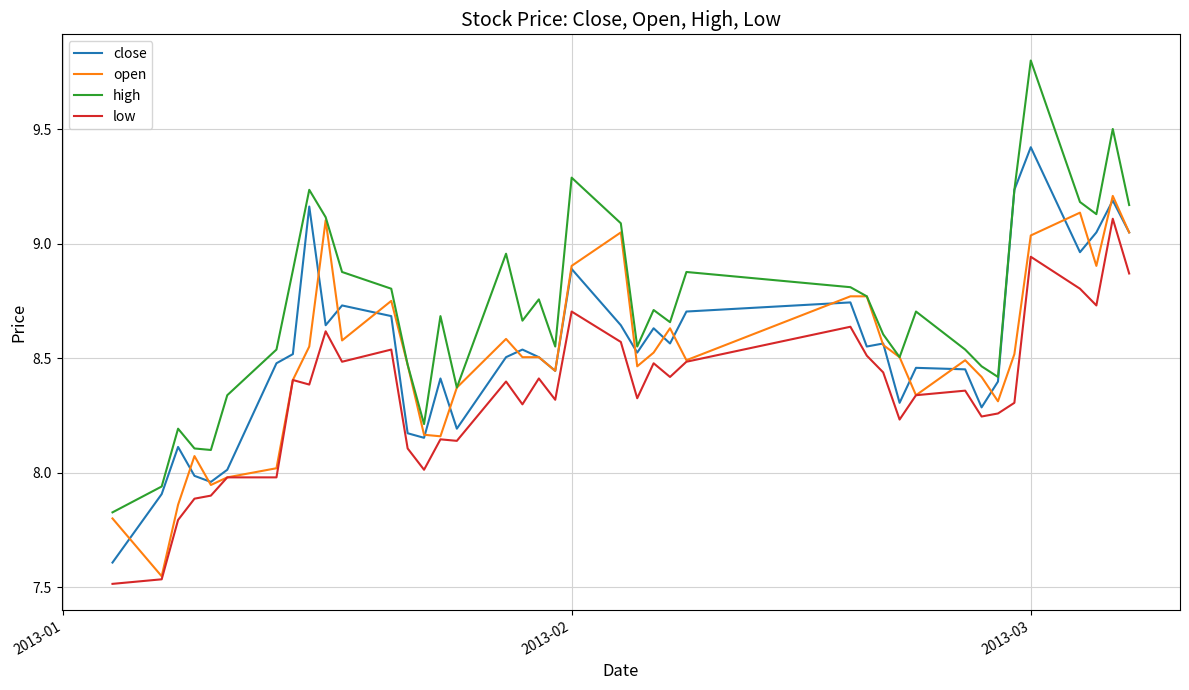

Which series has the largest range (max minus min)?

high